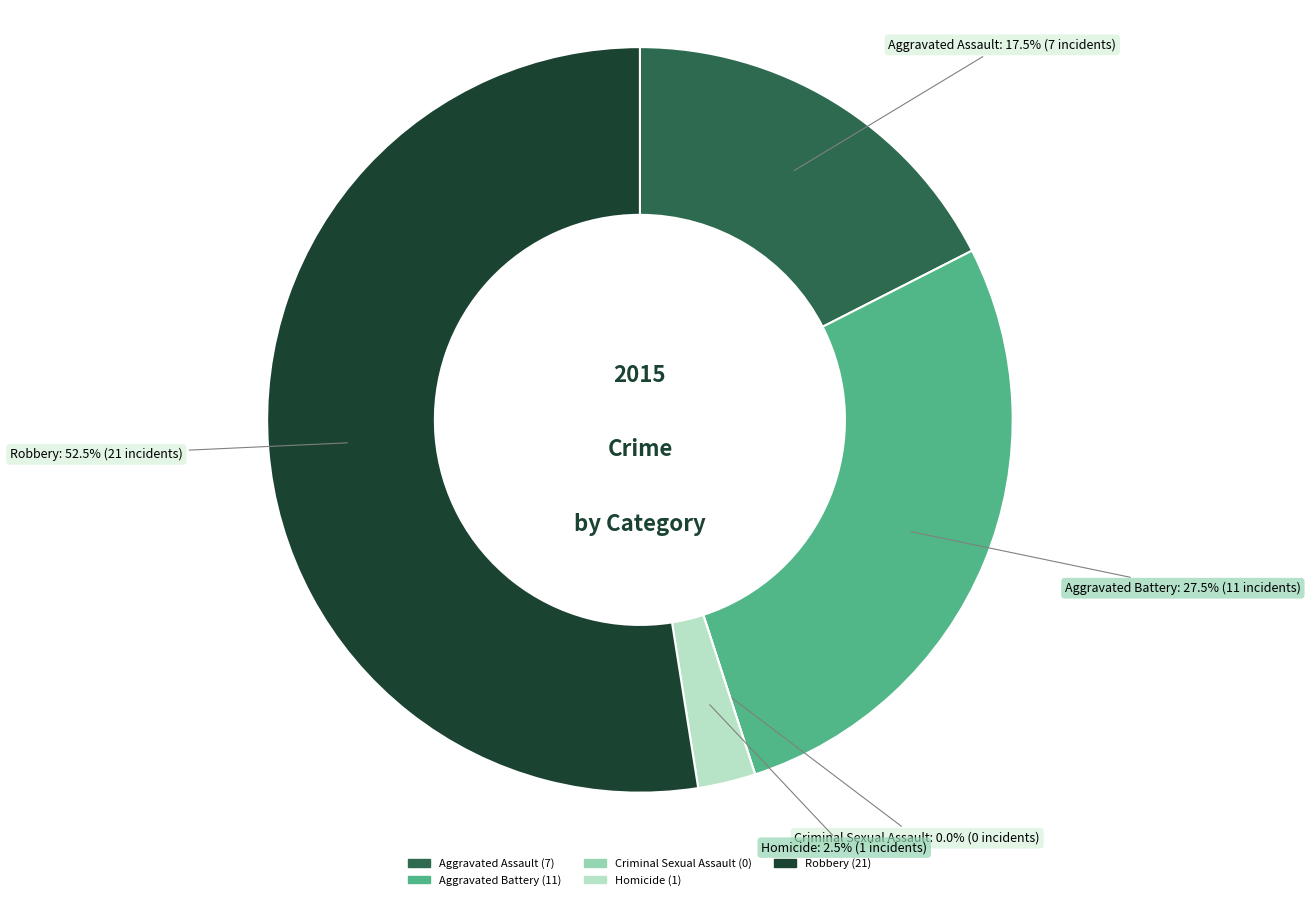

Which slice is the smallest?

Criminal Sexual Assault